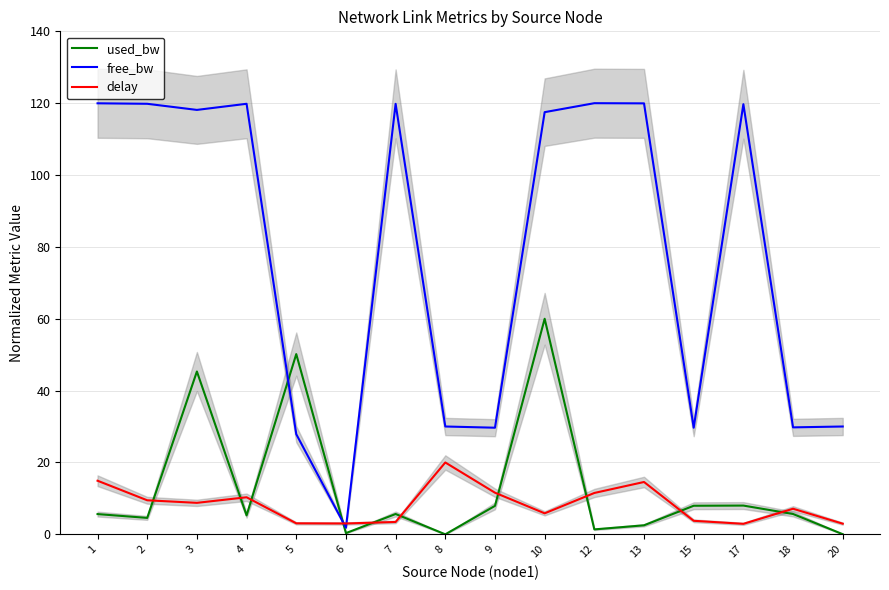

Reading left to right, list all the values displayed in this chart.

used_bw: 5.6	4.6	45.3	5.3	50.2	0.3	5.7	0.0	7.9	60.0	1.4	2.5	8.0	8.0	5.7	0.0
free_bw: 120.0	119.8	118.1	119.8	27.9	1.8	119.8	30.0	29.7	117.5	120.0	120.0	29.7	119.7	29.8	30.0
delay: 14.9	9.5	8.8	10.3	3.1	3.0	3.4	20.0	11.6	5.9	11.5	14.6	3.8	2.9	7.1	3.0